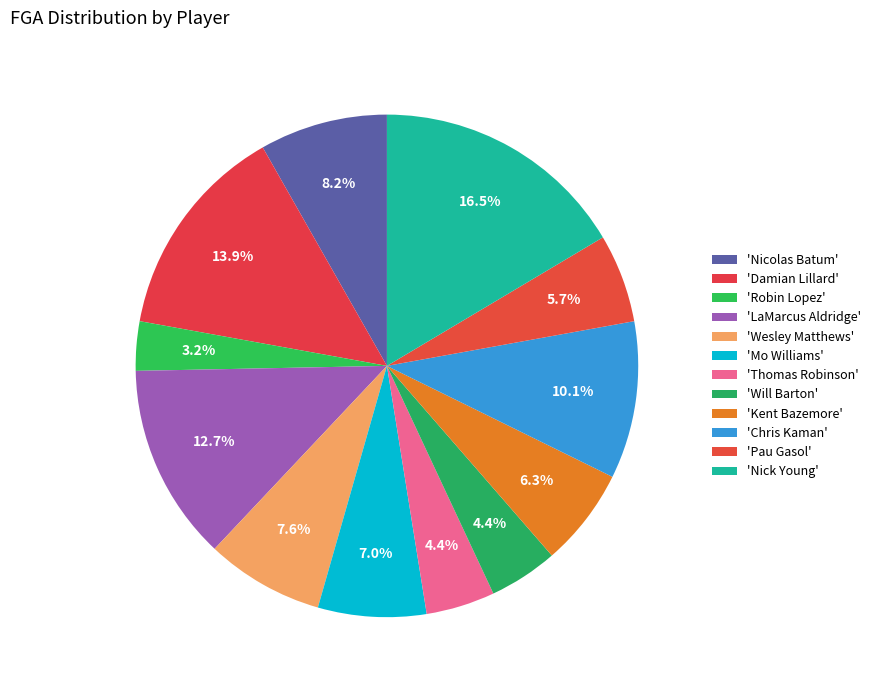

Rank the categories by value from highest to lowest.

Nick Young, Damian Lillard, LaMarcus Aldridge, Chris Kaman, Nicolas Batum, Wesley Matthews, Mo Williams, Kent Bazemore, Pau Gasol, Thomas Robinson, Will Barton, Robin Lopez